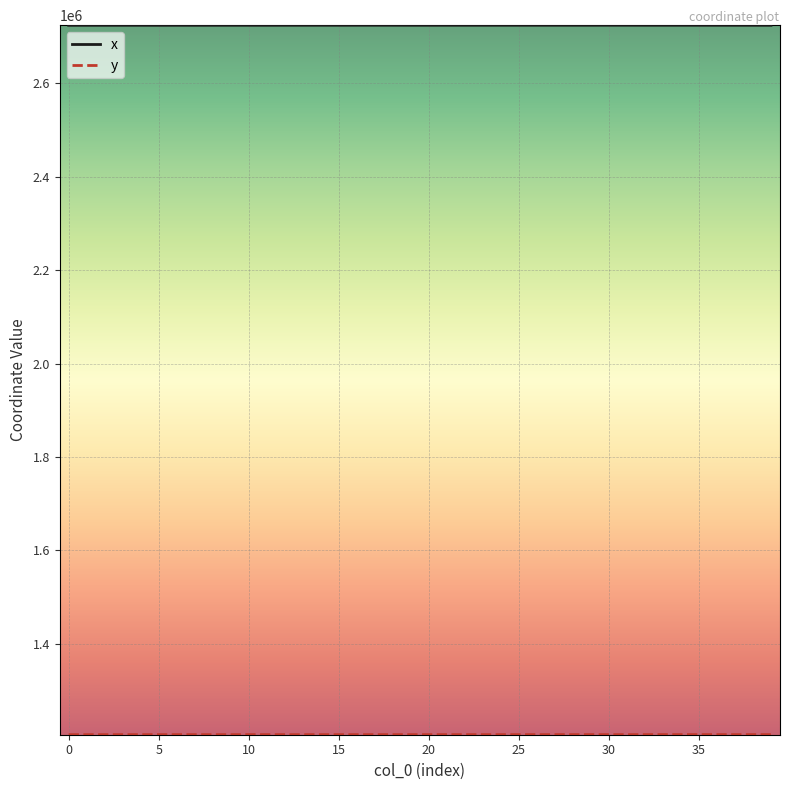

Which series has the largest total across all categories?

x